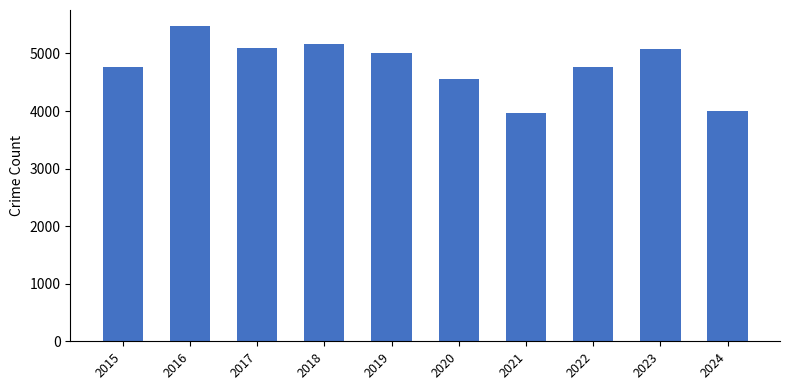

The value at 2020 is 4556. True or false?

True